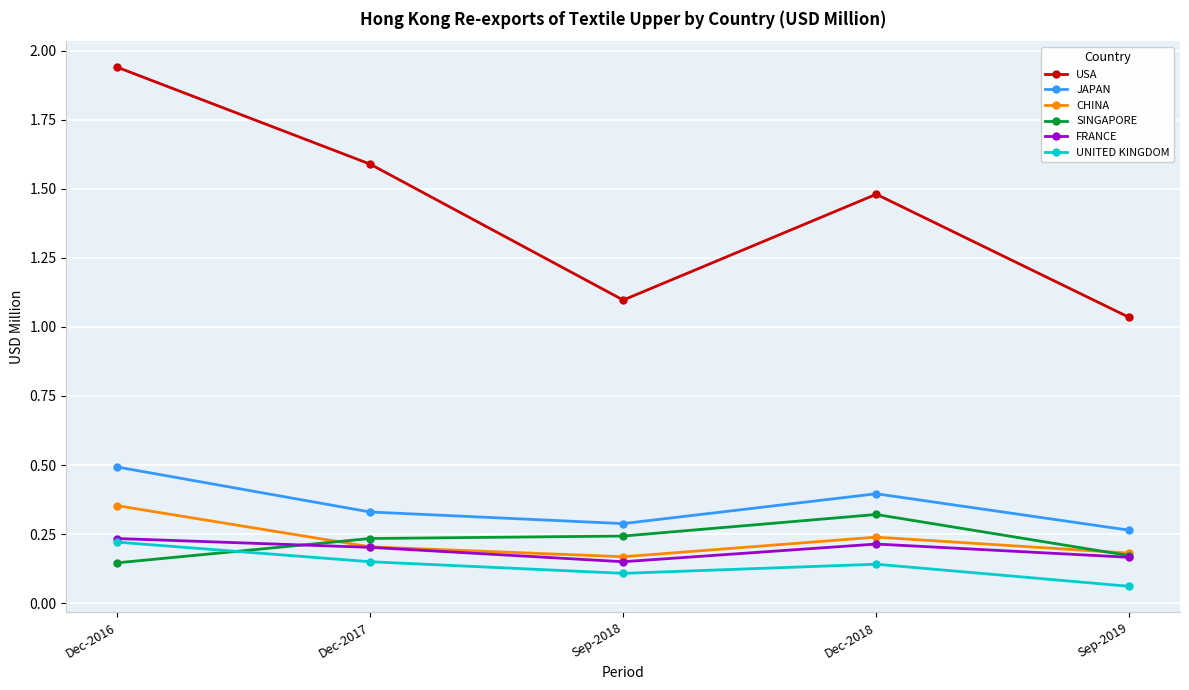

Between Dec-2018 and Sep-2019, which series saw the biggest shift?

USA